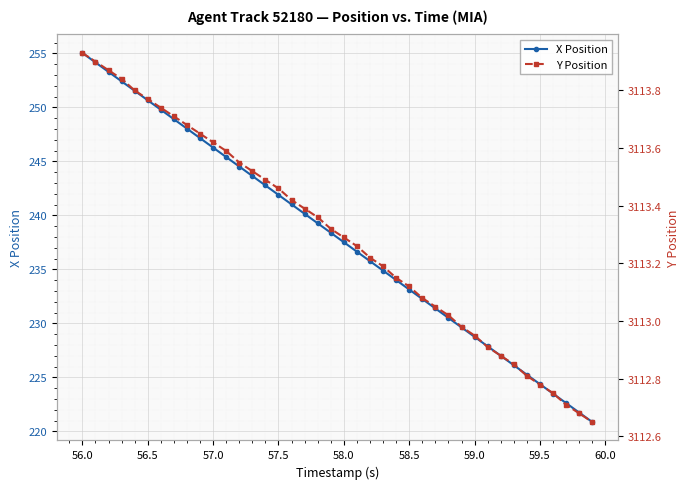

At how many categories does at least one series exceed 2370?

40